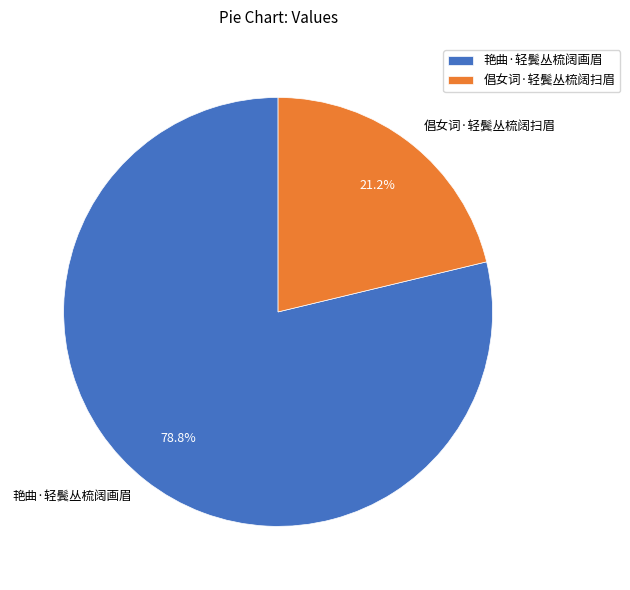

Combined, what portion of the pie is 艳曲·轻鬓丛梳阔画眉 and 倡女词·轻鬓丛梳阔扫眉?

100.0%